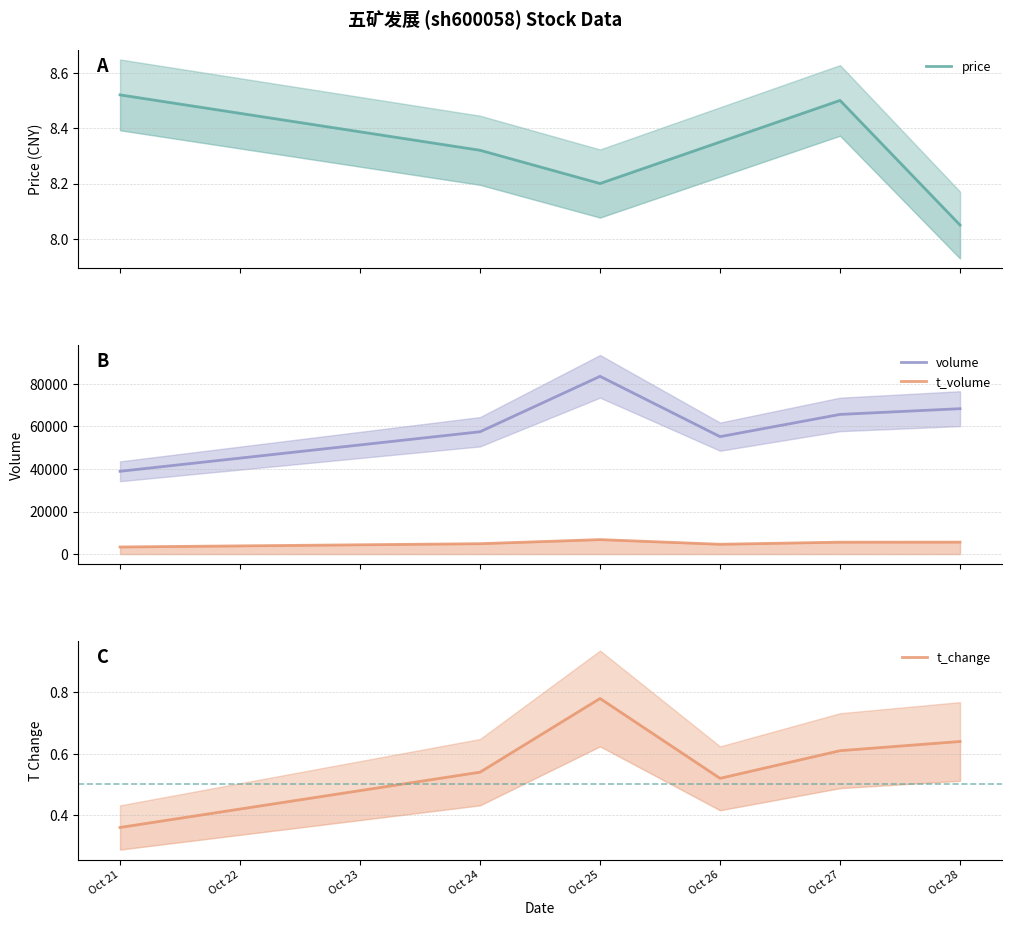

The t_volume series shows 3326.0 at Oct 21. True or false?

True